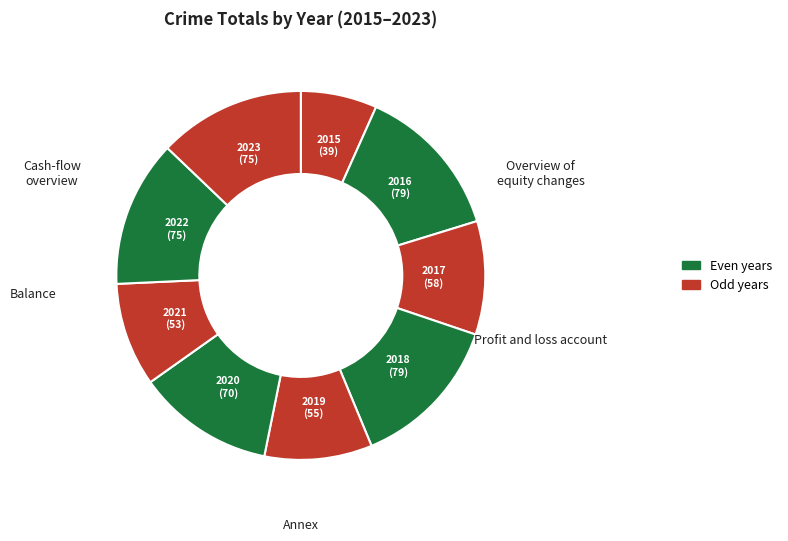

Which category has the smallest portion of the pie?

2015